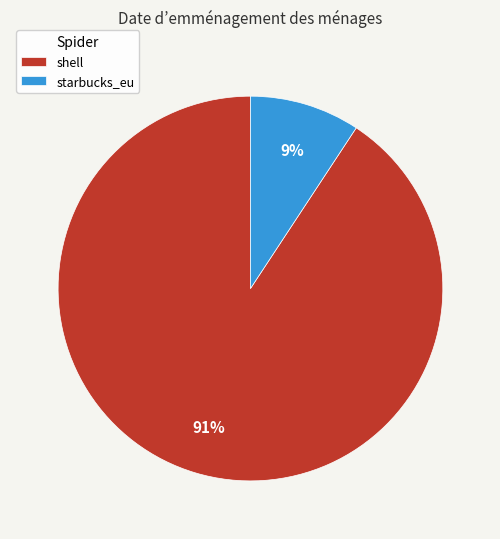

To the nearest percent, what percentage of the pie is starbucks_eu?

9%